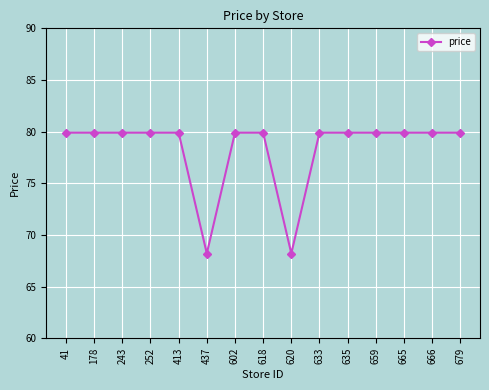

Reading right to left, what are all the values shown in this chart?

79.9	79.9	79.9	79.9	79.9	79.9	68.2	79.9	79.9	68.2	79.9	79.9	79.9	79.9	79.9